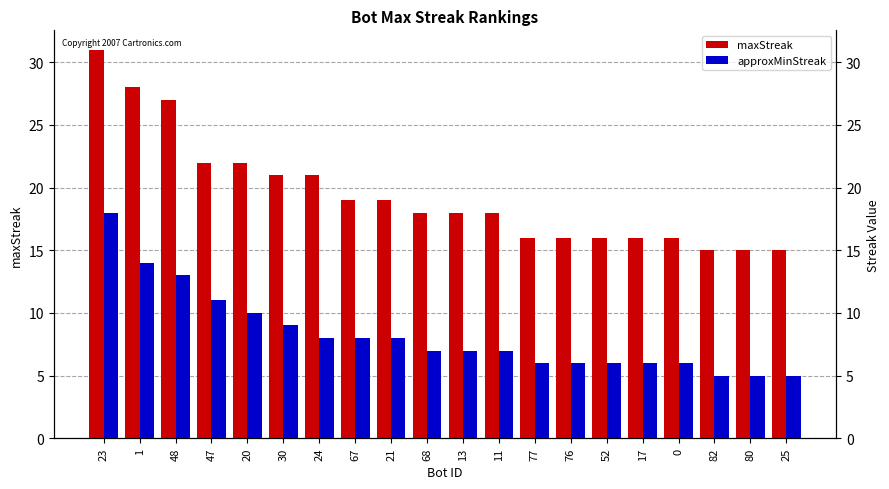

At how many categories does at least one series exceed 5?

20